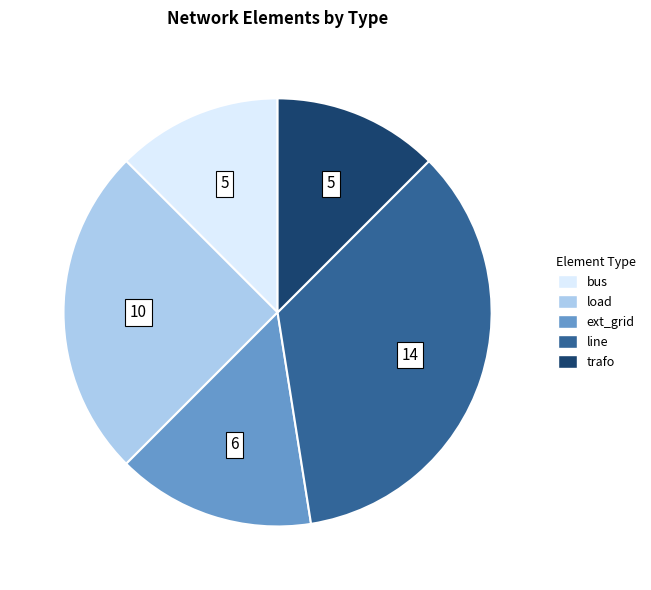

How many slices are in this pie chart?

5